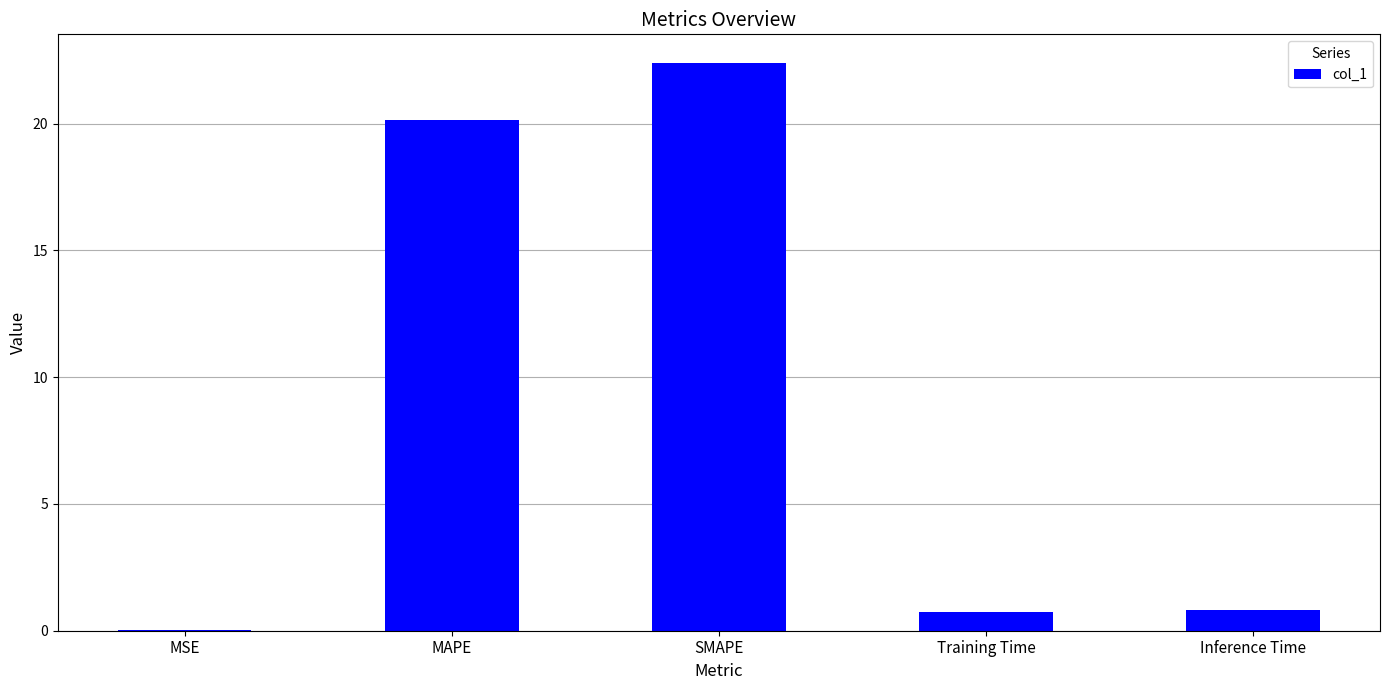

True or false: the data shows 31.7 at MAPE.

False